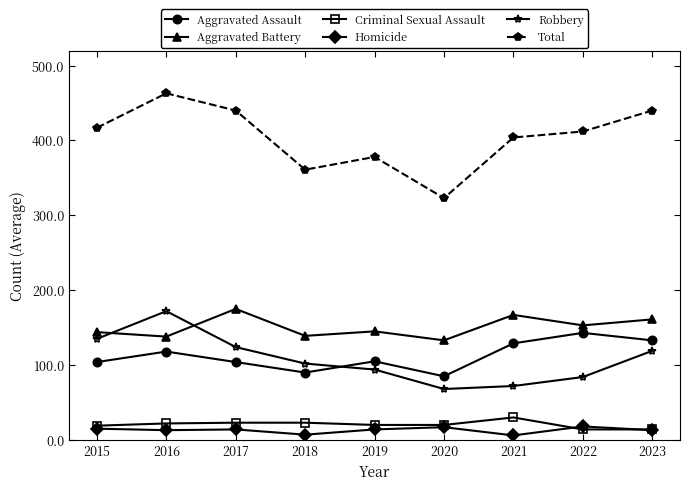

What is the value of the Criminal Sexual Assault point at the 5th from the left?

20